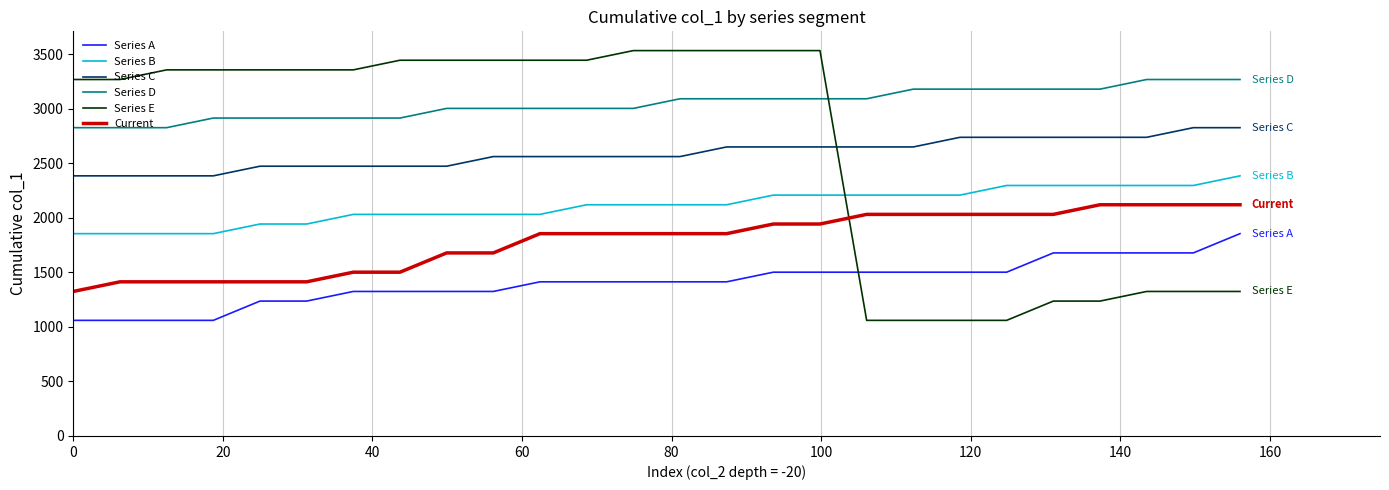

What is the lowest value of the Series B series?

1855.0